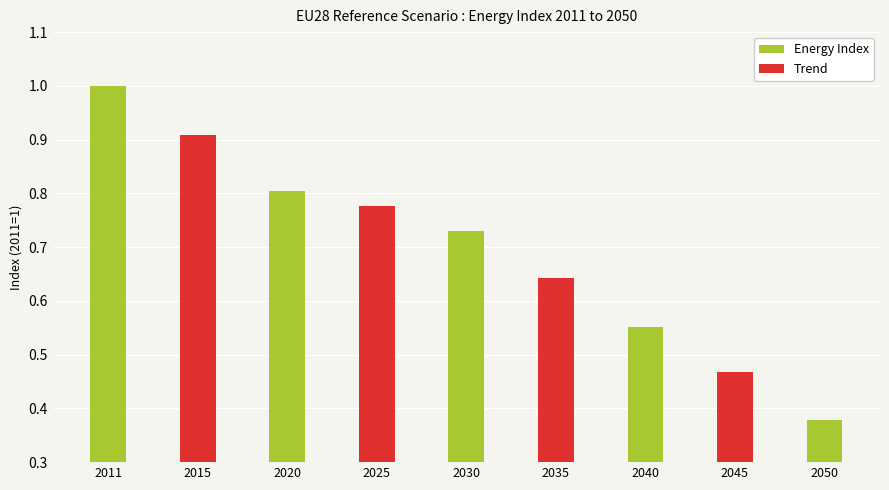

What is the average value?

0.7